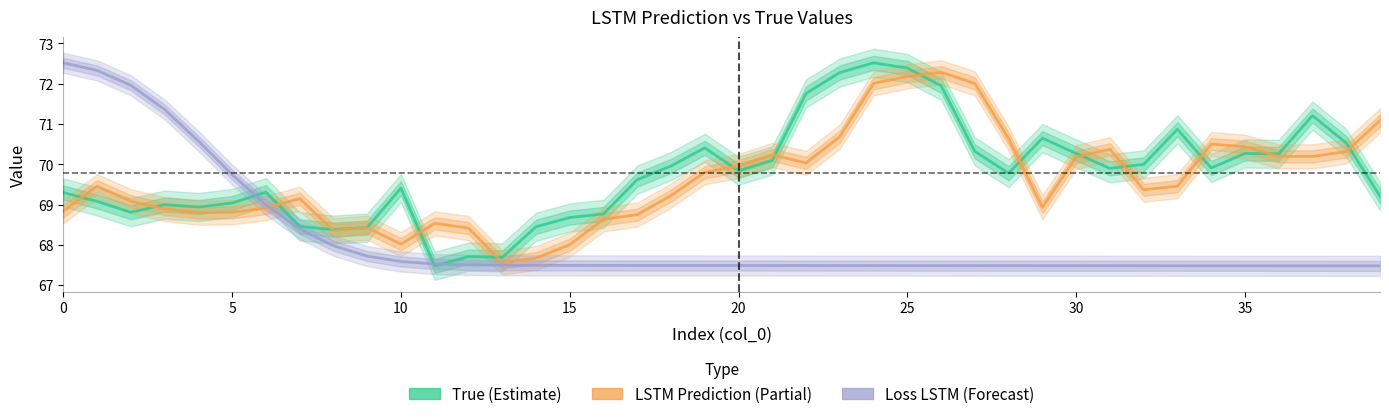

What are all the series names shown in the legend?

True (Estimate), LSTM Prediction (Partial), Loss LSTM (Forecast)